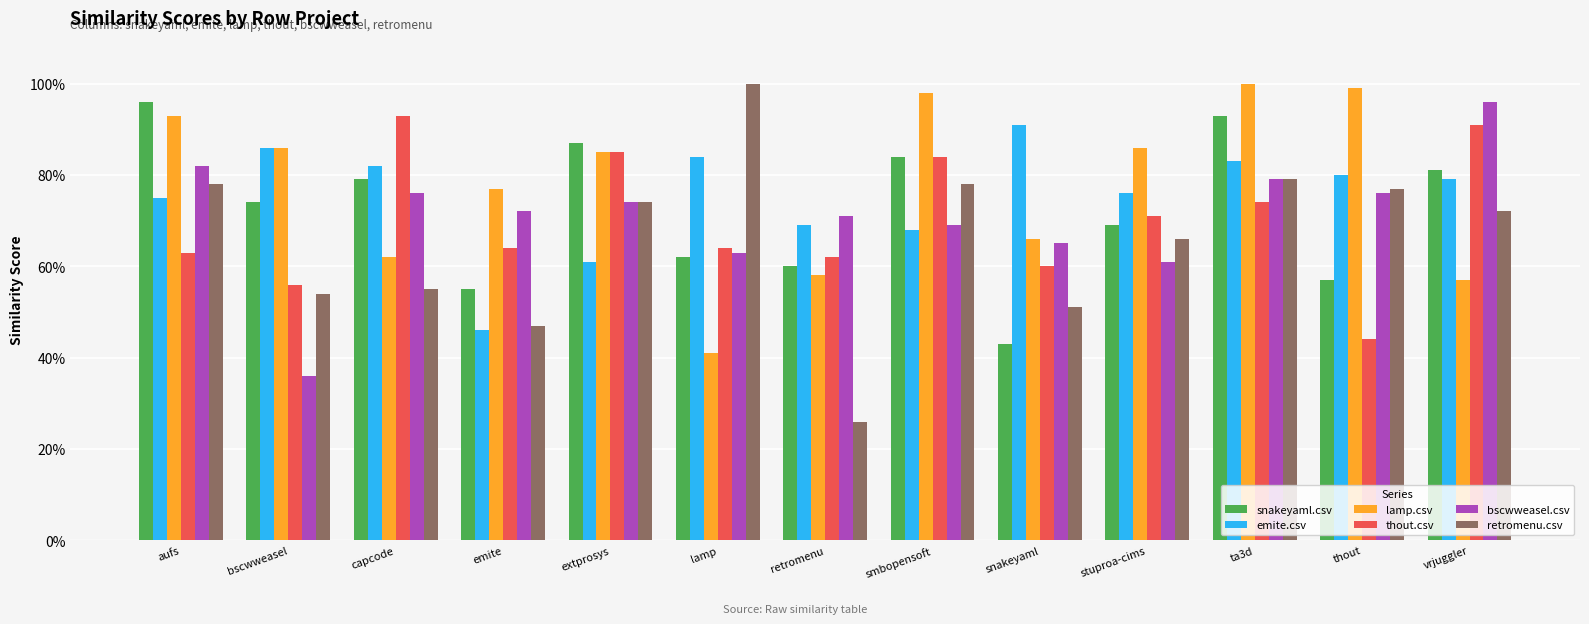

Reading left to right, list all the values displayed in this chart.

snakeyaml.csv: aufs=1.0	bscwweasel=0.7	capcode=0.8	emite=0.6	extprosys=0.9	lamp=0.6	retromenu=0.6	smbopensoft=0.8	snakeyaml=0.4	stuproa-cims=0.7	ta3d=0.9	thout=0.6	vrjuggler=0.8
emite.csv: aufs=0.8	bscwweasel=0.9	capcode=0.8	emite=0.5	extprosys=0.6	lamp=0.8	retromenu=0.7	smbopensoft=0.7	snakeyaml=0.9	stuproa-cims=0.8	ta3d=0.8	thout=0.8	vrjuggler=0.8
lamp.csv: aufs=0.9	bscwweasel=0.9	capcode=0.6	emite=0.8	extprosys=0.8	lamp=0.4	retromenu=0.6	smbopensoft=1.0	snakeyaml=0.7	stuproa-cims=0.9	ta3d=1.0	thout=1.0	vrjuggler=0.6
thout.csv: aufs=0.6	bscwweasel=0.6	capcode=0.9	emite=0.6	extprosys=0.8	lamp=0.6	retromenu=0.6	smbopensoft=0.8	snakeyaml=0.6	stuproa-cims=0.7	ta3d=0.7	thout=0.4	vrjuggler=0.9
bscwweasel.csv: aufs=0.8	bscwweasel=0.4	capcode=0.8	emite=0.7	extprosys=0.7	lamp=0.6	retromenu=0.7	smbopensoft=0.7	snakeyaml=0.7	stuproa-cims=0.6	ta3d=0.8	thout=0.8	vrjuggler=1.0
retromenu.csv: aufs=0.8	bscwweasel=0.5	capcode=0.6	emite=0.5	extprosys=0.7	lamp=1.0	retromenu=0.3	smbopensoft=0.8	snakeyaml=0.5	stuproa-cims=0.7	ta3d=0.8	thout=0.8	vrjuggler=0.7